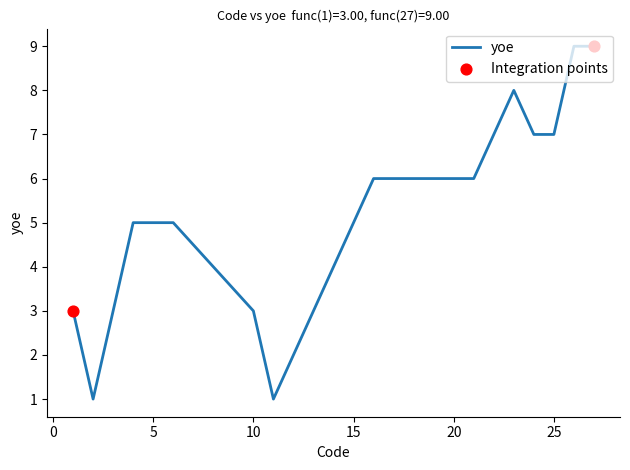

What is the difference between the maximum and minimum values?

8